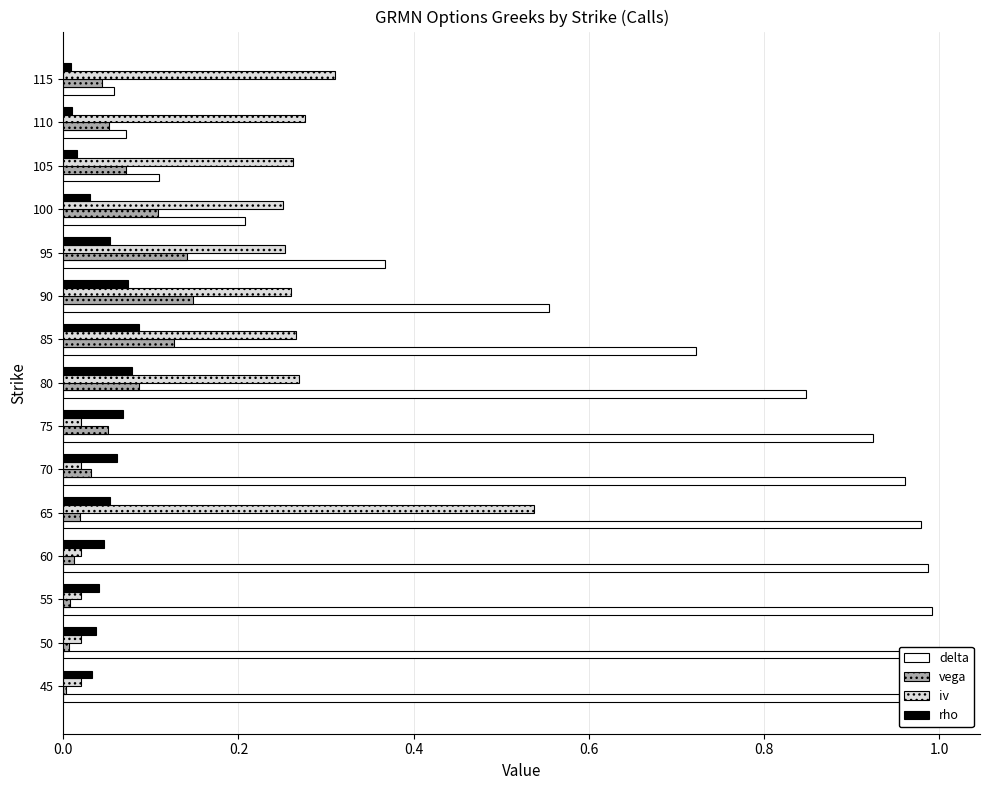

Reading left to right, list all the values displayed in this chart.

delta: 1.0	1.0	1.0	1.0	1.0	1.0	0.9	0.8	0.7	0.6	0.4	0.2	0.1	0.1	0.1
vega: 0.0	0.0	0.0	0.0	0.0	0.0	0.1	0.1	0.1	0.1	0.1	0.1	0.1	0.1	0.0
iv: 0.0	0.0	0.0	0.0	0.5	0.0	0.0	0.3	0.3	0.3	0.3	0.3	0.3	0.3	0.3
rho: 0.0	0.0	0.0	0.0	0.1	0.1	0.1	0.1	0.1	0.1	0.1	0.0	0.0	0.0	0.0